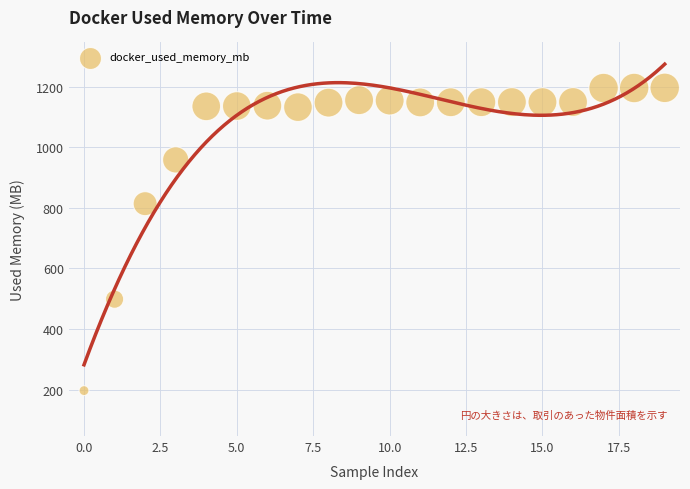

What Y value in the scatter plot is closest to 696?

814.0